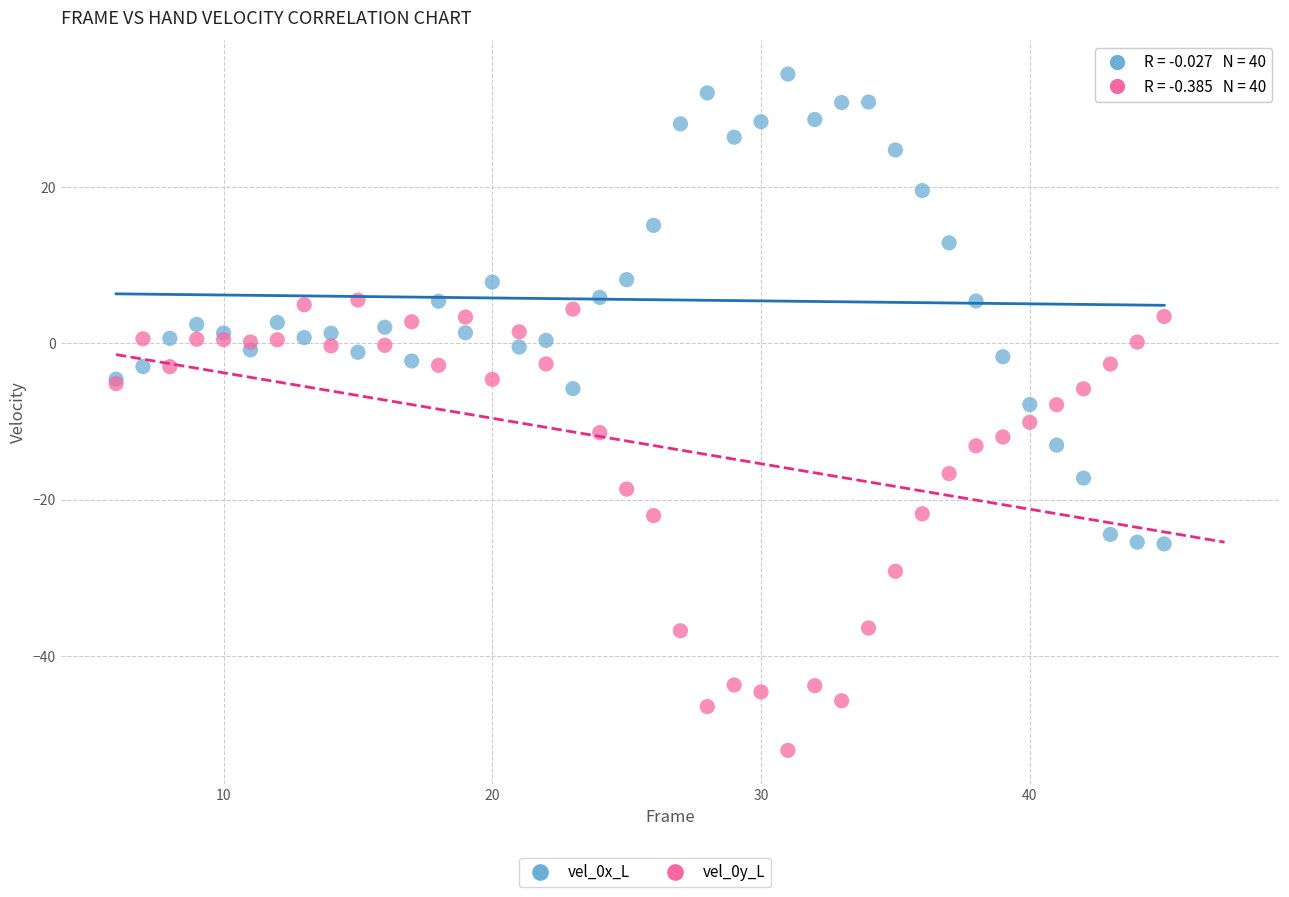

What is the X range (max minus min) for the scatter plot?

39.0